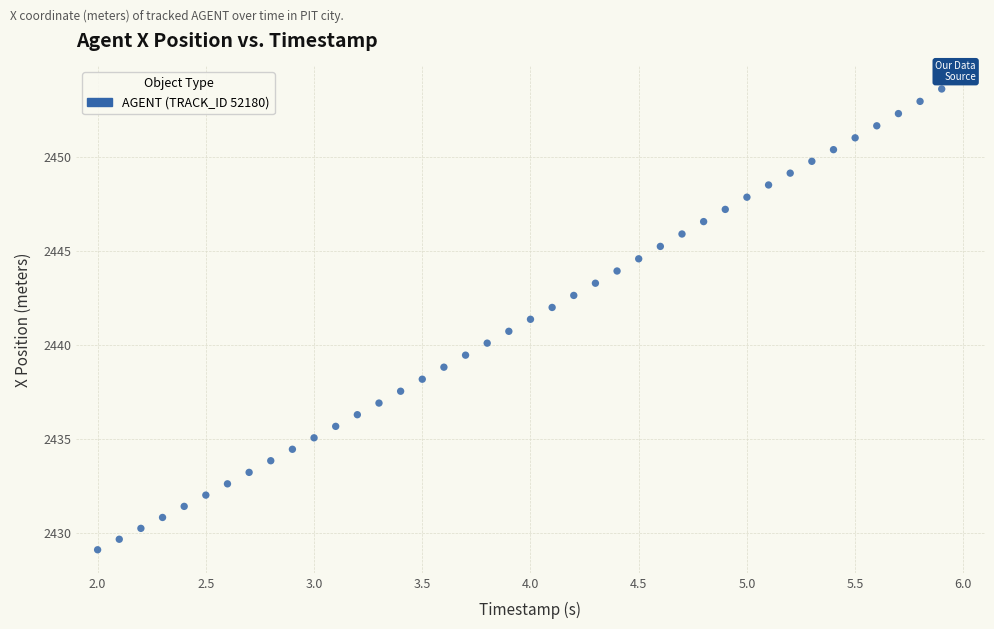

What is the range of X values (max minus min)?

3.9